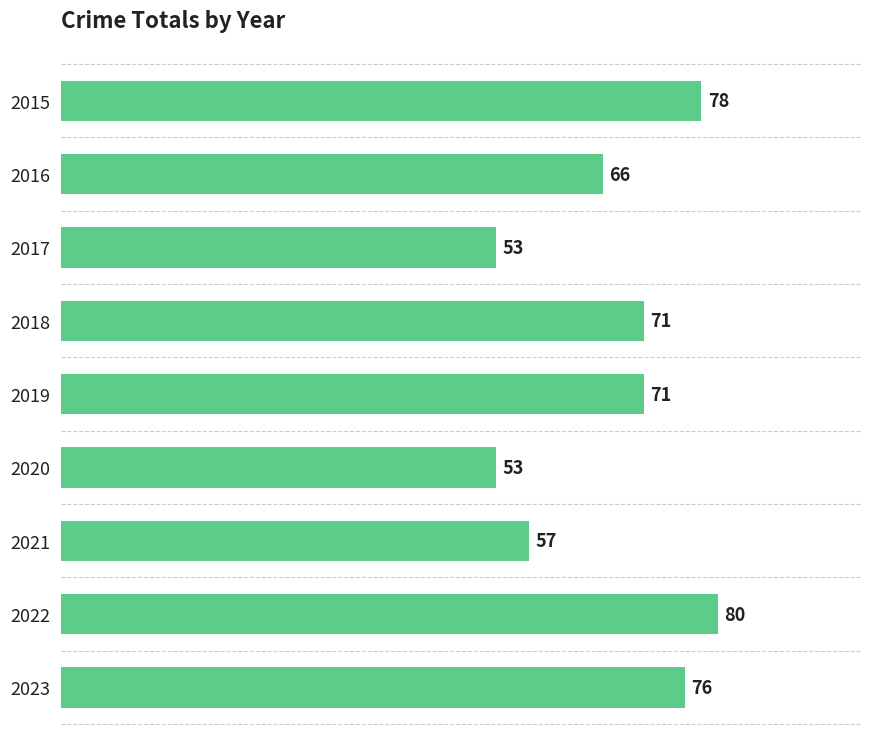

The value at 2023 is 76. True or false?

True